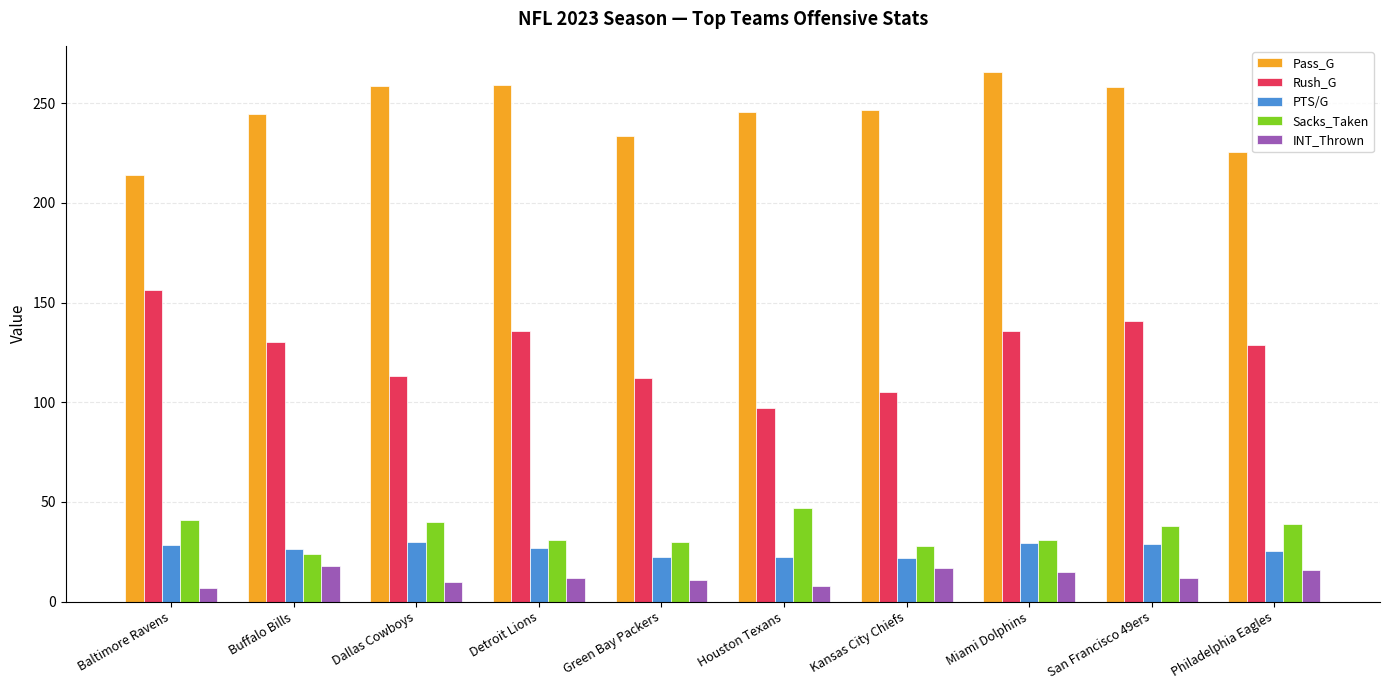

The value of Pass_G at San Francisco 49ers is 257.9. True or false?

True